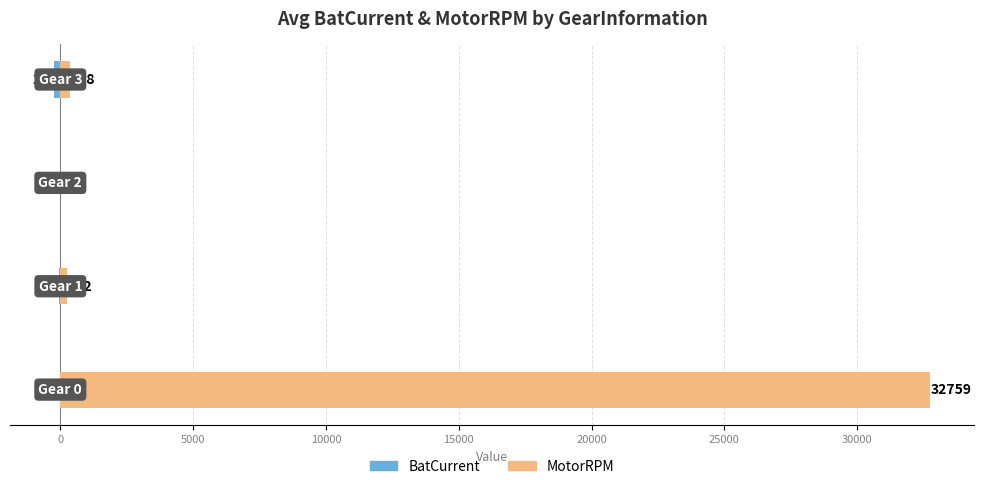

How many data points does each series have?

4